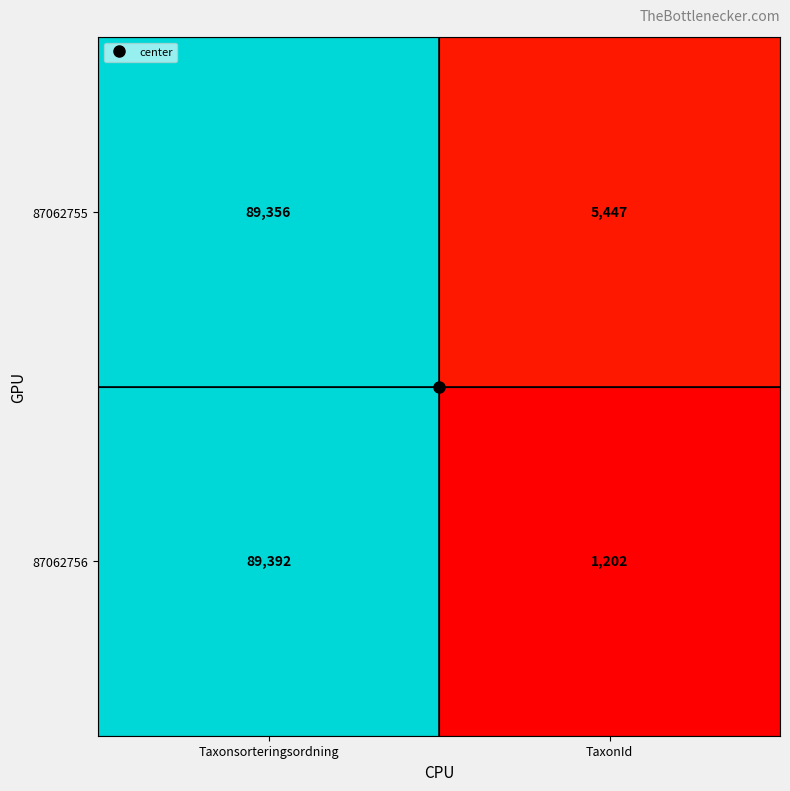

Which series has the largest total across all categories?

87062755